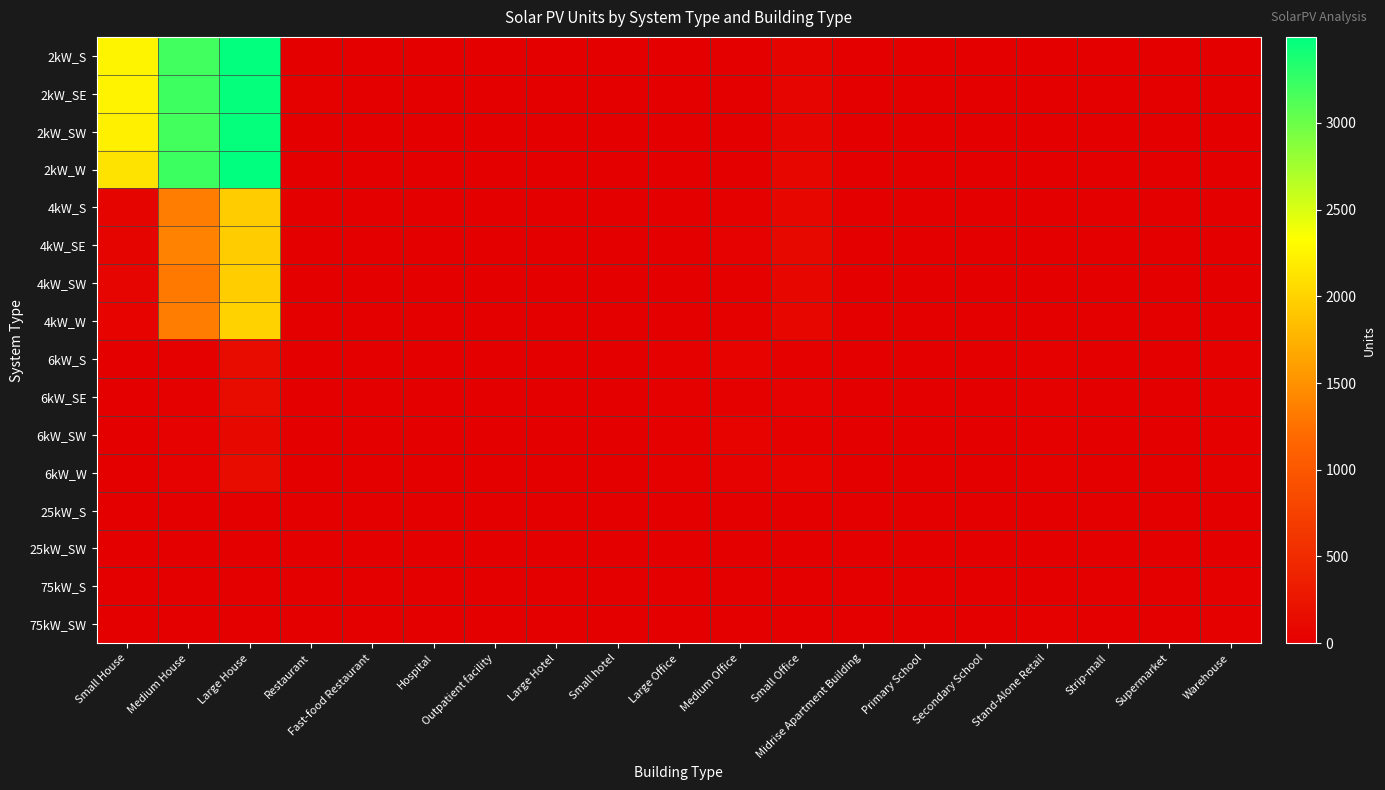

Reading right to left, list all the values displayed in this chart.

2kW_S: Warehouse=1	Supermarket=0	Strip-mall=0	Stand-Alone Retail=1	Secondary School=0	Primary School=1	Midrise Apartment Building=1	Small Office=61	Medium Office=12	Large Office=1	Small hotel=0	Large Hotel=0	Outpatient facility=0	Hospital=0	Fast-food Restaurant=10	Restaurant=3	Large House=3478	Medium House=3189	Small House=2252
2kW_SE: Warehouse=0	Supermarket=0	Strip-mall=0	Stand-Alone Retail=0	Secondary School=1	Primary School=2	Midrise Apartment Building=1	Small Office=74	Medium Office=7	Large Office=1	Small hotel=0	Large Hotel=0	Outpatient facility=1	Hospital=0	Fast-food Restaurant=9	Restaurant=14	Large House=3472	Medium House=3205	Small House=2245
2kW_SW: Warehouse=0	Supermarket=0	Strip-mall=1	Stand-Alone Retail=0	Secondary School=0	Primary School=0	Midrise Apartment Building=0	Small Office=67	Medium Office=4	Large Office=5	Small hotel=0	Large Hotel=0	Outpatient facility=0	Hospital=0	Fast-food Restaurant=7	Restaurant=10	Large House=3474	Medium House=3181	Small House=2213
2kW_W: Warehouse=1	Supermarket=0	Strip-mall=2	Stand-Alone Retail=1	Secondary School=0	Primary School=0	Midrise Apartment Building=0	Small Office=81	Medium Office=8	Large Office=1	Small hotel=0	Large Hotel=0	Outpatient facility=2	Hospital=0	Fast-food Restaurant=7	Restaurant=6	Large House=3495	Medium House=3218	Small House=2122
4kW_S: Warehouse=1	Supermarket=0	Strip-mall=1	Stand-Alone Retail=3	Secondary School=0	Primary School=0	Midrise Apartment Building=1	Small Office=83	Medium Office=22	Large Office=2	Small hotel=2	Large Hotel=0	Outpatient facility=4	Hospital=0	Fast-food Restaurant=1	Restaurant=8	Large House=1947	Medium House=1347	Small House=56
4kW_SE: Warehouse=6	Supermarket=0	Strip-mall=2	Stand-Alone Retail=5	Secondary School=0	Primary School=0	Midrise Apartment Building=1	Small Office=101	Medium Office=33	Large Office=5	Small hotel=2	Large Hotel=0	Outpatient facility=2	Hospital=0	Fast-food Restaurant=2	Restaurant=9	Large House=1952	Medium House=1384	Small House=48
4kW_SW: Warehouse=6	Supermarket=0	Strip-mall=2	Stand-Alone Retail=3	Secondary School=0	Primary School=0	Midrise Apartment Building=1	Small Office=78	Medium Office=23	Large Office=3	Small hotel=0	Large Hotel=0	Outpatient facility=2	Hospital=1	Fast-food Restaurant=6	Restaurant=9	Large House=1954	Medium House=1309	Small House=74
4kW_W: Warehouse=3	Supermarket=0	Strip-mall=1	Stand-Alone Retail=7	Secondary School=1	Primary School=0	Midrise Apartment Building=1	Small Office=83	Medium Office=24	Large Office=6	Small hotel=0	Large Hotel=0	Outpatient facility=2	Hospital=0	Fast-food Restaurant=5	Restaurant=5	Large House=1988	Medium House=1347	Small House=47
6kW_S: Warehouse=21	Supermarket=6	Strip-mall=10	Stand-Alone Retail=24	Secondary School=3	Primary School=2	Midrise Apartment Building=3	Small Office=24	Medium Office=45	Large Office=19	Small hotel=2	Large Hotel=1	Outpatient facility=7	Hospital=1	Fast-food Restaurant=0	Restaurant=2	Large House=148	Medium House=27	Small House=0
6kW_SE: Warehouse=18	Supermarket=1	Strip-mall=9	Stand-Alone Retail=23	Secondary School=4	Primary School=1	Midrise Apartment Building=6	Small Office=31	Medium Office=25	Large Office=20	Small hotel=0	Large Hotel=4	Outpatient facility=5	Hospital=2	Fast-food Restaurant=0	Restaurant=3	Large House=136	Medium House=24	Small House=0
6kW_SW: Warehouse=19	Supermarket=2	Strip-mall=6	Stand-Alone Retail=17	Secondary School=3	Primary School=2	Midrise Apartment Building=3	Small Office=20	Medium Office=41	Large Office=16	Small hotel=1	Large Hotel=1	Outpatient facility=2	Hospital=1	Fast-food Restaurant=0	Restaurant=2	Large House=110	Medium House=29	Small House=0
6kW_W: Warehouse=19	Supermarket=0	Strip-mall=6	Stand-Alone Retail=17	Secondary School=2	Primary School=4	Midrise Apartment Building=7	Small Office=44	Medium Office=33	Large Office=21	Small hotel=0	Large Hotel=1	Outpatient facility=4	Hospital=3	Fast-food Restaurant=0	Restaurant=1	Large House=131	Medium House=31	Small House=0
25kW_S: Warehouse=9	Supermarket=4	Strip-mall=2	Stand-Alone Retail=4	Secondary School=3	Primary School=2	Midrise Apartment Building=1	Small Office=0	Medium Office=5	Large Office=2	Small hotel=0	Large Hotel=0	Outpatient facility=1	Hospital=2	Fast-food Restaurant=0	Restaurant=0	Large House=0	Medium House=0	Small House=0
25kW_SW: Warehouse=12	Supermarket=1	Strip-mall=4	Stand-Alone Retail=7	Secondary School=2	Primary School=6	Midrise Apartment Building=1	Small Office=0	Medium Office=8	Large Office=5	Small hotel=0	Large Hotel=2	Outpatient facility=1	Hospital=0	Fast-food Restaurant=0	Restaurant=0	Large House=0	Medium House=0	Small House=0
75kW_S: Warehouse=19	Supermarket=10	Strip-mall=5	Stand-Alone Retail=11	Secondary School=10	Primary School=1	Midrise Apartment Building=0	Small Office=0	Medium Office=2	Large Office=13	Small hotel=0	Large Hotel=0	Outpatient facility=2	Hospital=0	Fast-food Restaurant=0	Restaurant=0	Large House=0	Medium House=0	Small House=0
75kW_SW: Warehouse=20	Supermarket=10	Strip-mall=4	Stand-Alone Retail=19	Secondary School=6	Primary School=1	Midrise Apartment Building=0	Small Office=0	Medium Office=0	Large Office=10	Small hotel=0	Large Hotel=0	Outpatient facility=1	Hospital=3	Fast-food Restaurant=0	Restaurant=0	Large House=0	Medium House=0	Small House=0